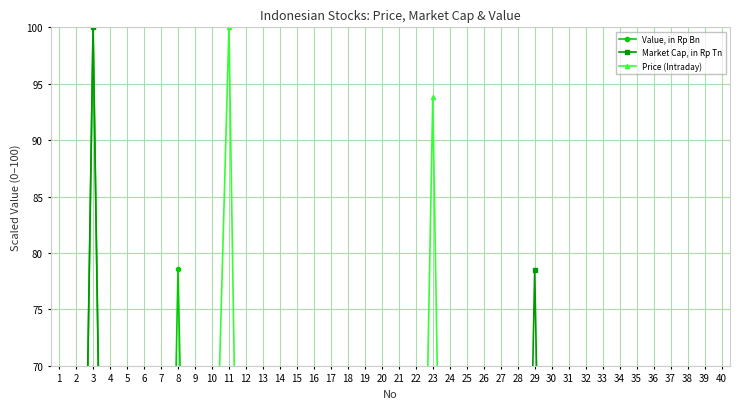

After their last crossing, which series has the higher values: Value, in Rp Bn or Market Cap, in Rp Tn?

Market Cap, in Rp Tn